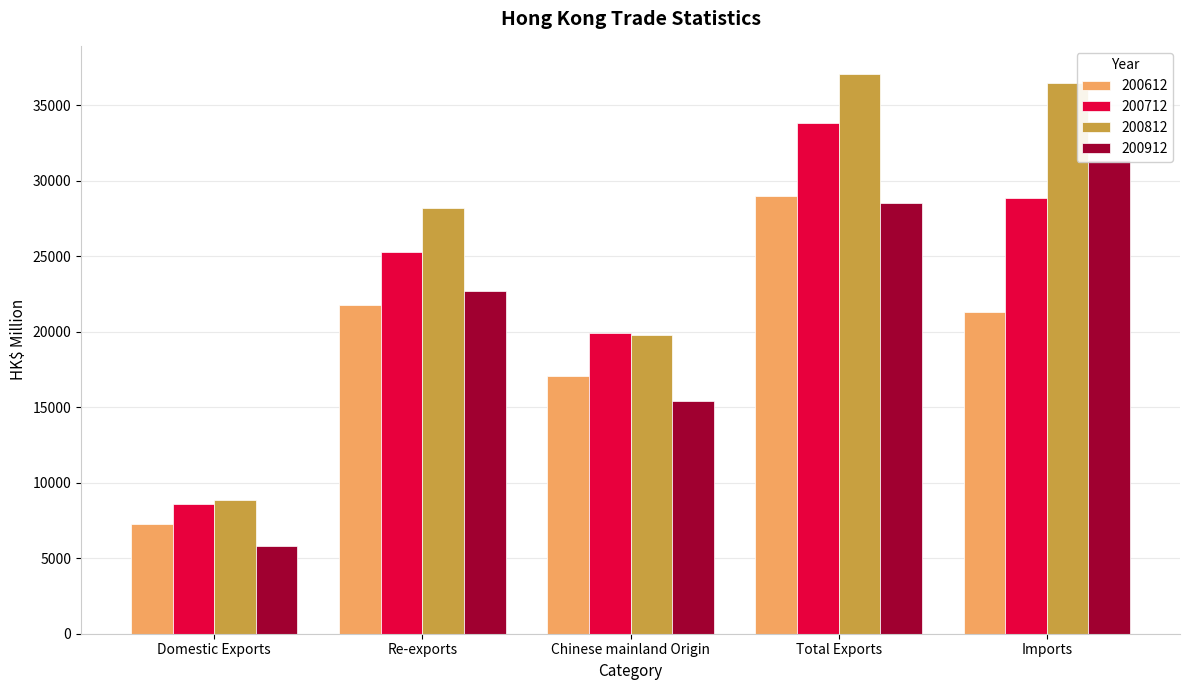

True or false: 200612 has a value of 21331.1 at Imports.

True